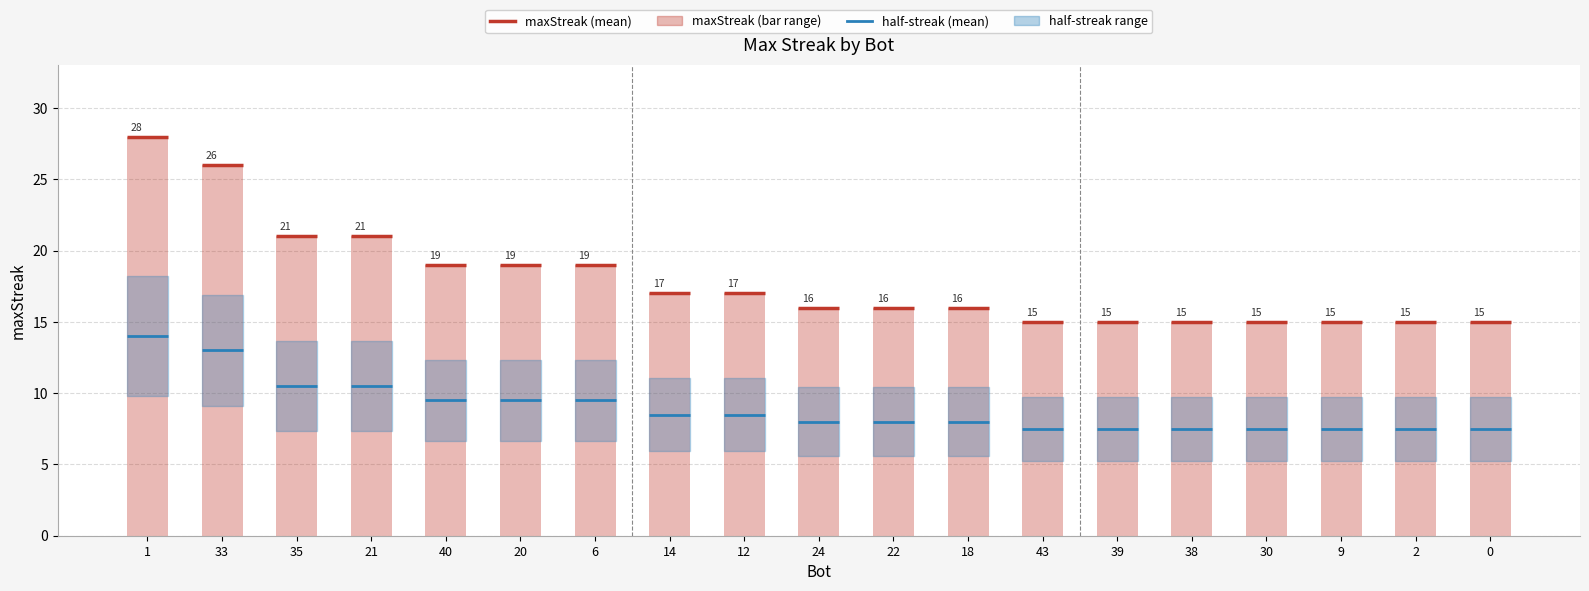

How many data points are above 16?

9